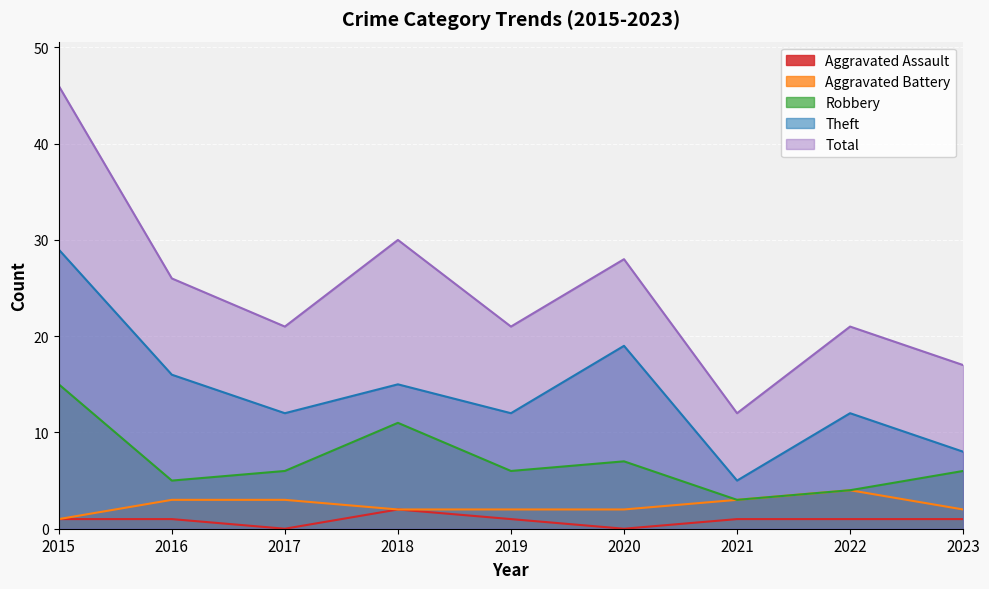

At 2016, list the series in order from smallest to largest.

Aggravated Assault, Aggravated Battery, Robbery, Theft, Total